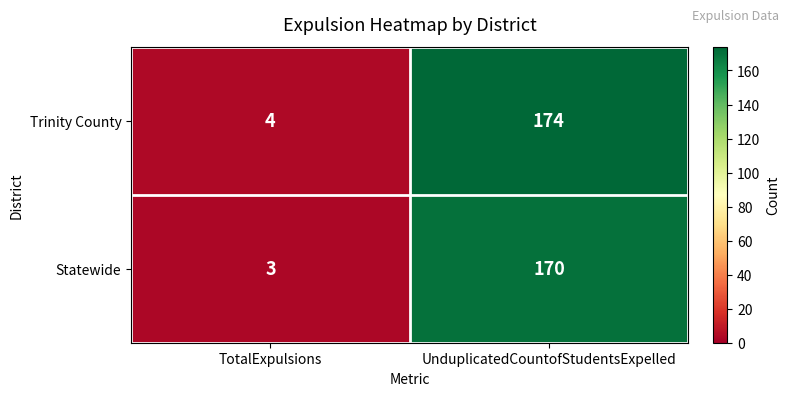

Where is Trinity County nearest to the value 89?

TotalExpulsions